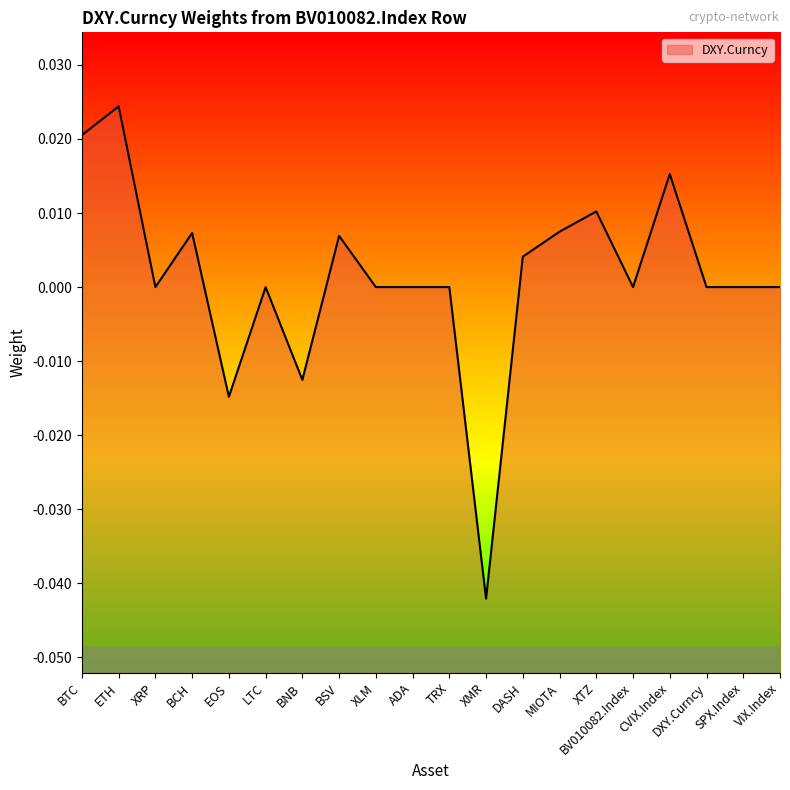

How many values are above zero?

9